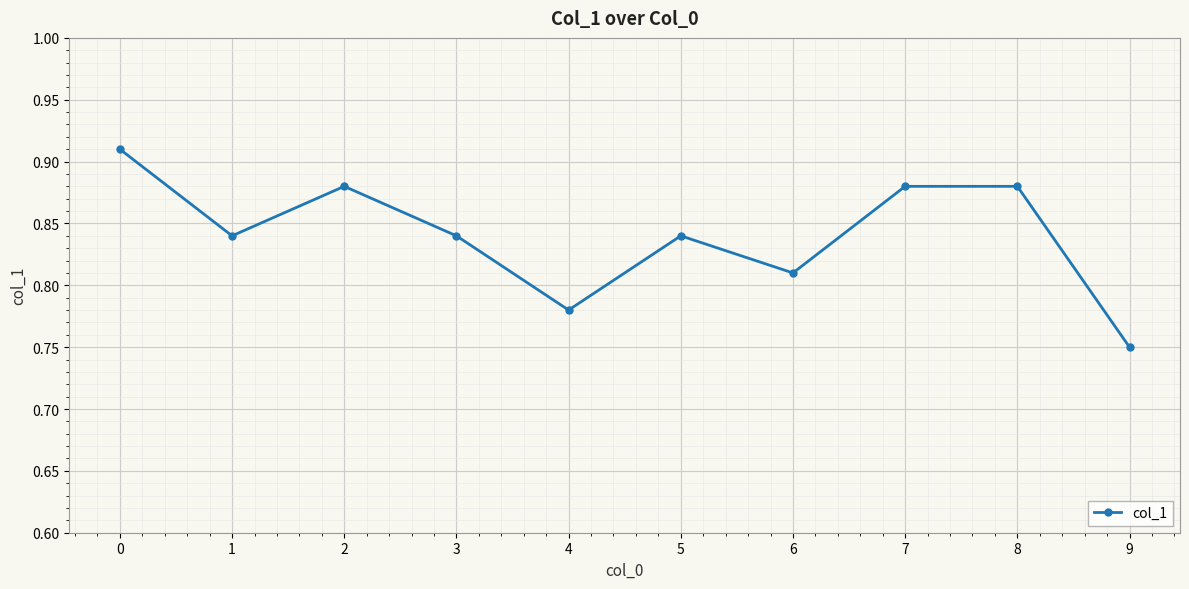

Count the values in the range 0 to 1.

10